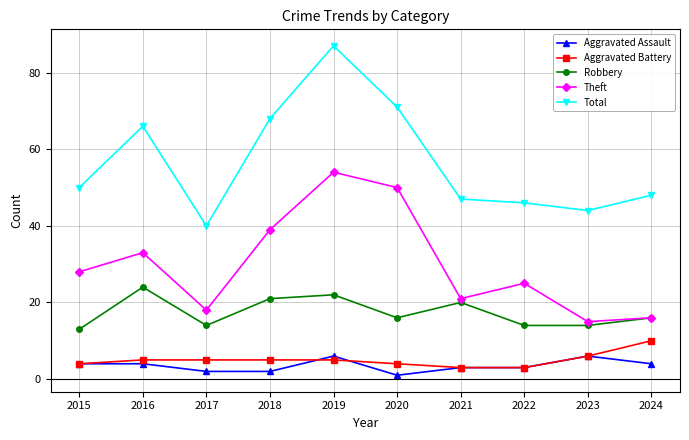

What is the average value of the Aggravated Assault series?

4